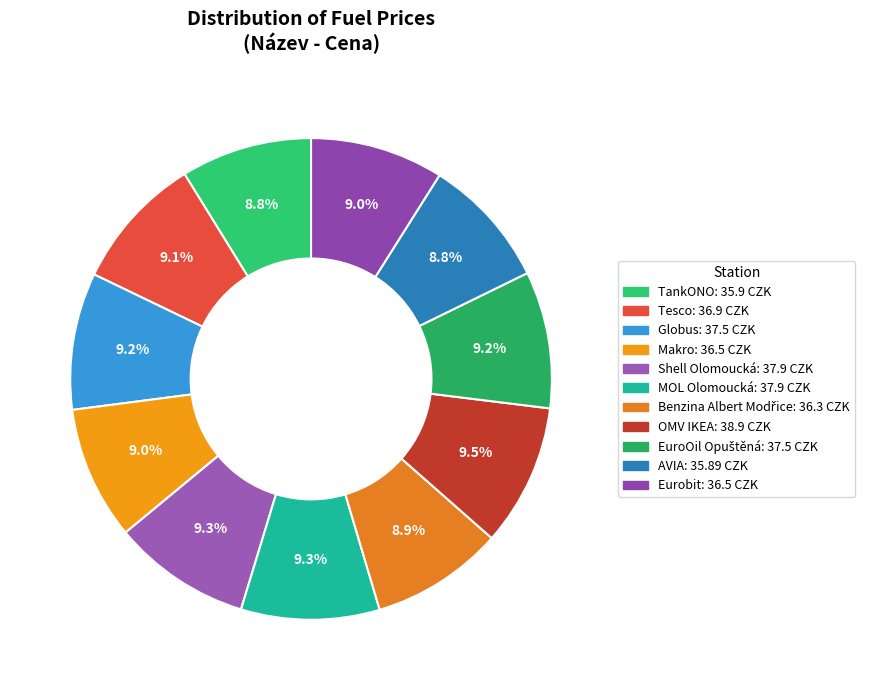

Does any single category account for the majority?

No